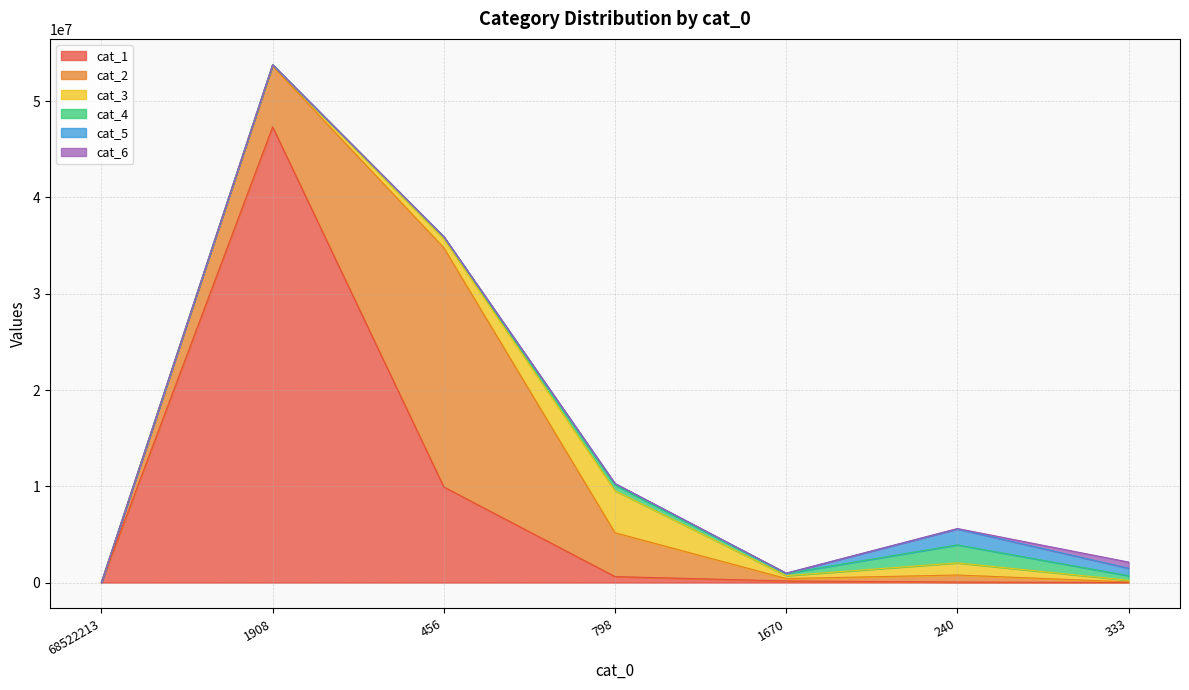

Does the chart have visible grid lines?

Yes